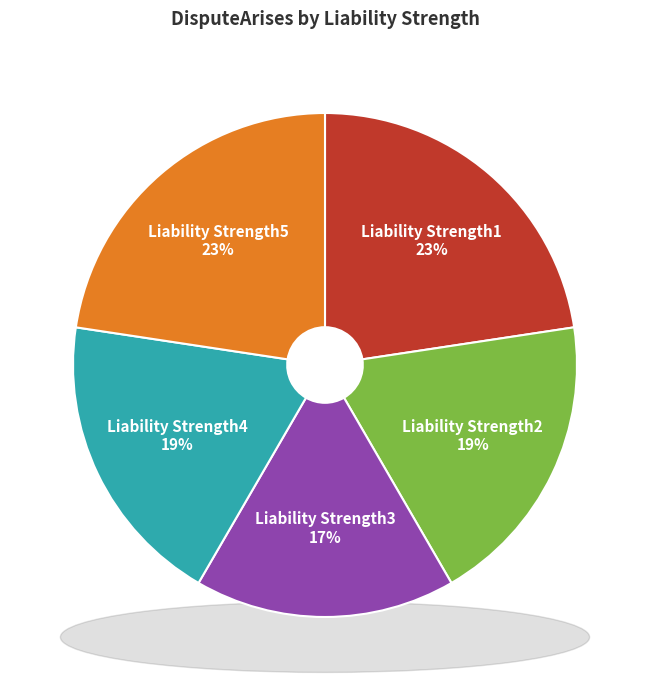

Which category has the smallest portion of the pie?

Liability Strength3